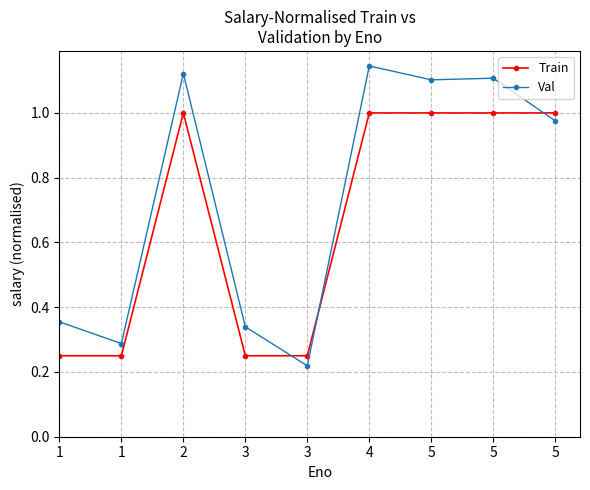

Between 3 and 5, which series saw the biggest shift?

Val